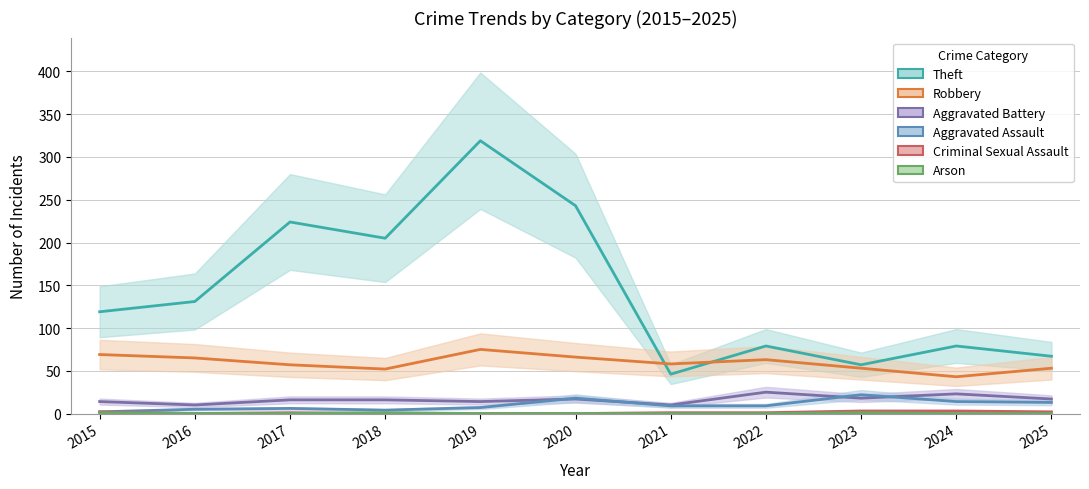

How many Arson values are between 0 and 1?

11